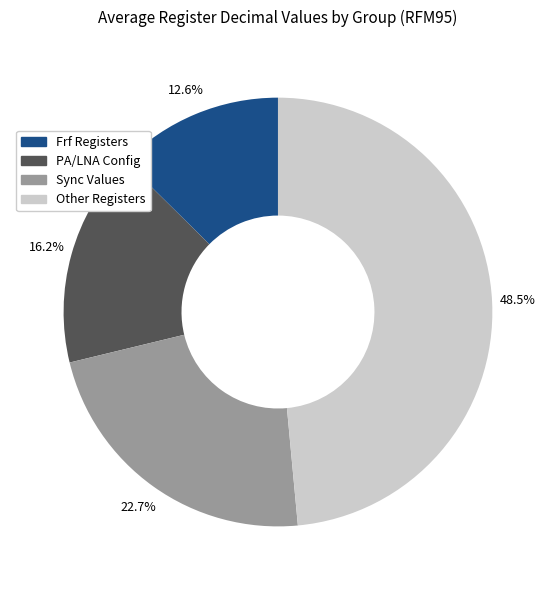

Does any single category account for the majority?

No